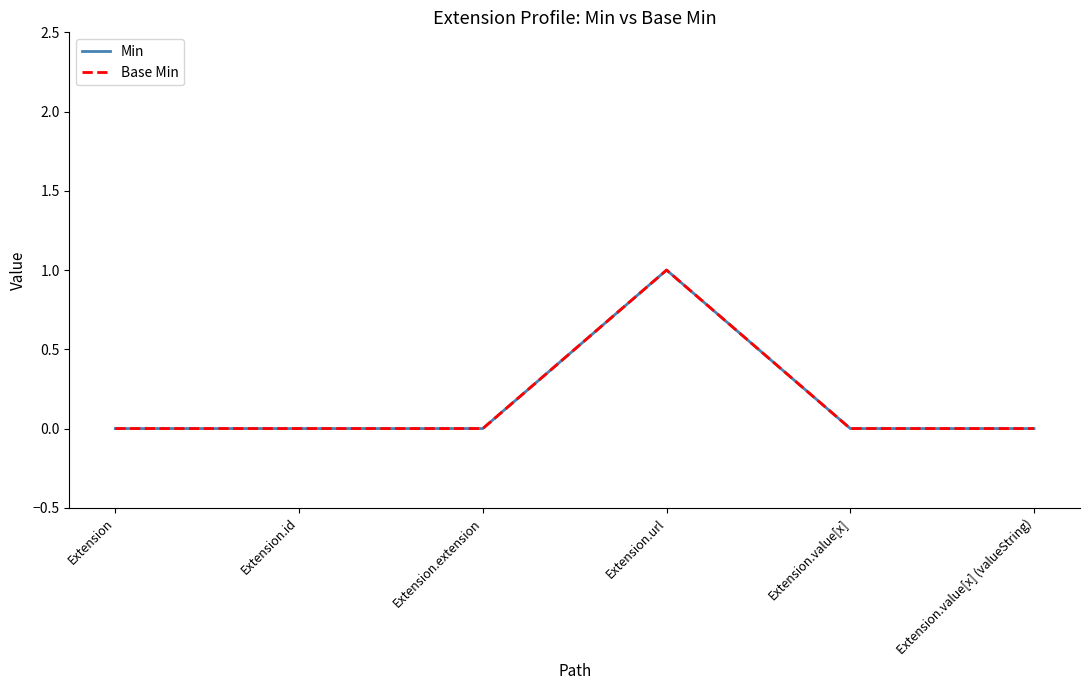

List the labels in order of Base Min value, smallest first.

Extension, Extension.id, Extension.extension, Extension.value[x], Extension.value[x] (valueString), Extension.url